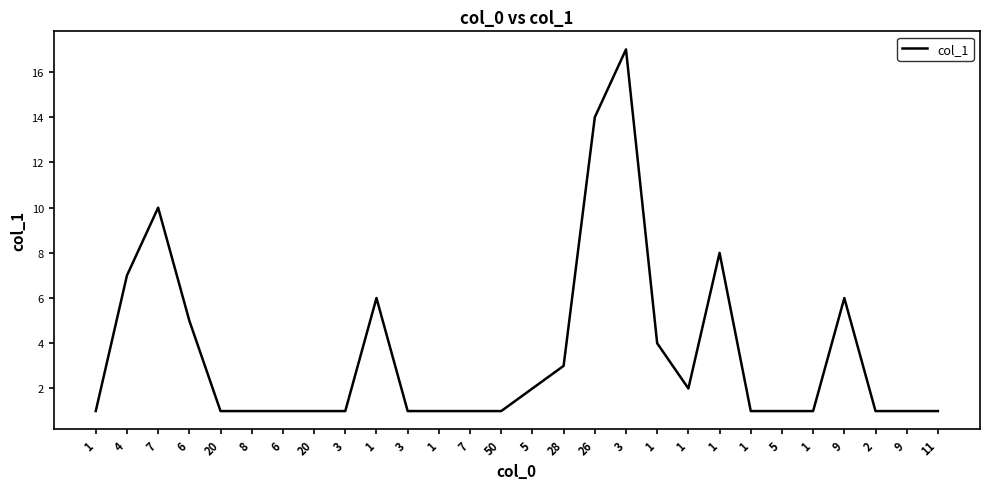

What is the greatest value displayed?

17